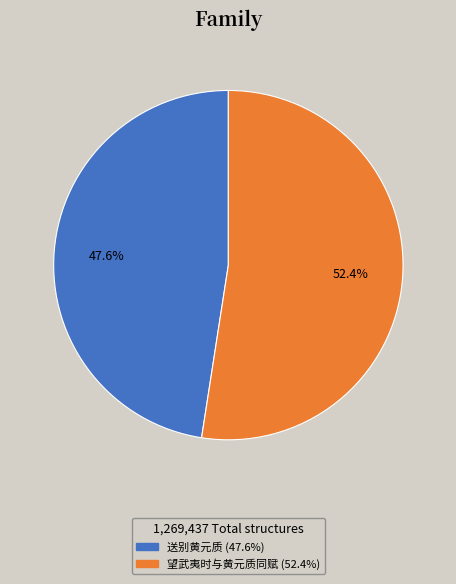

Count the number of slices in the pie.

2